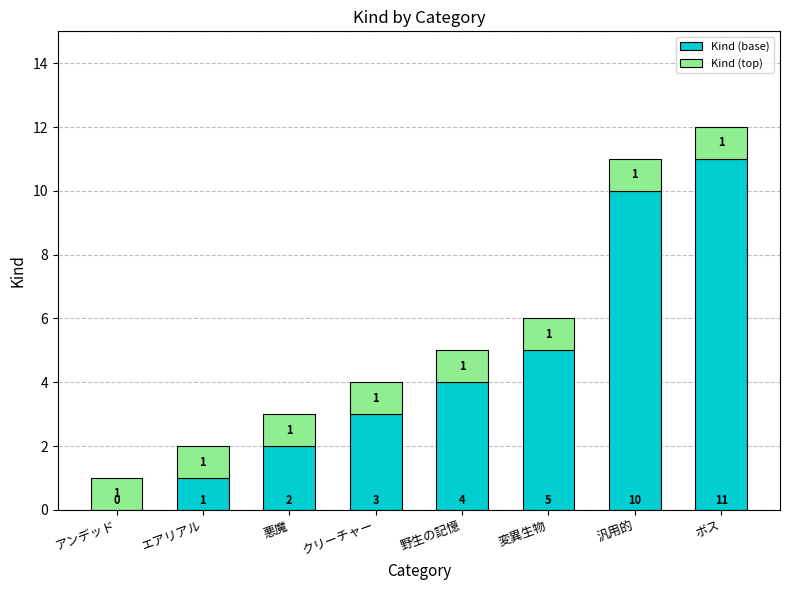

At which category is the sum across all series the highest?

ボス